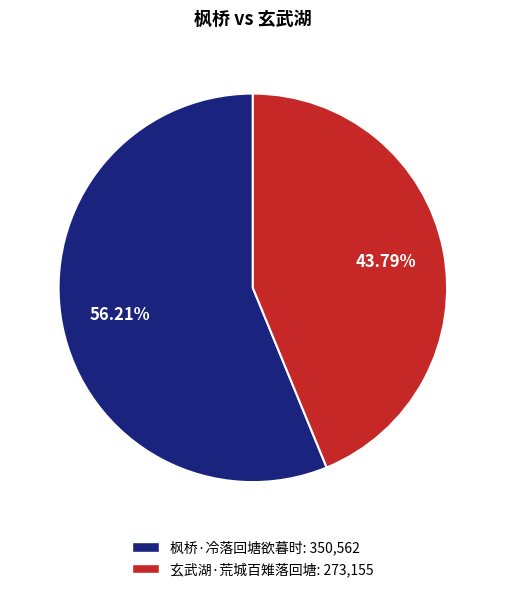

Combined, do 枫桥·冷落回塘欲暮时 and 玄武湖·荒城百雉落回塘 account for over 50%?

Yes